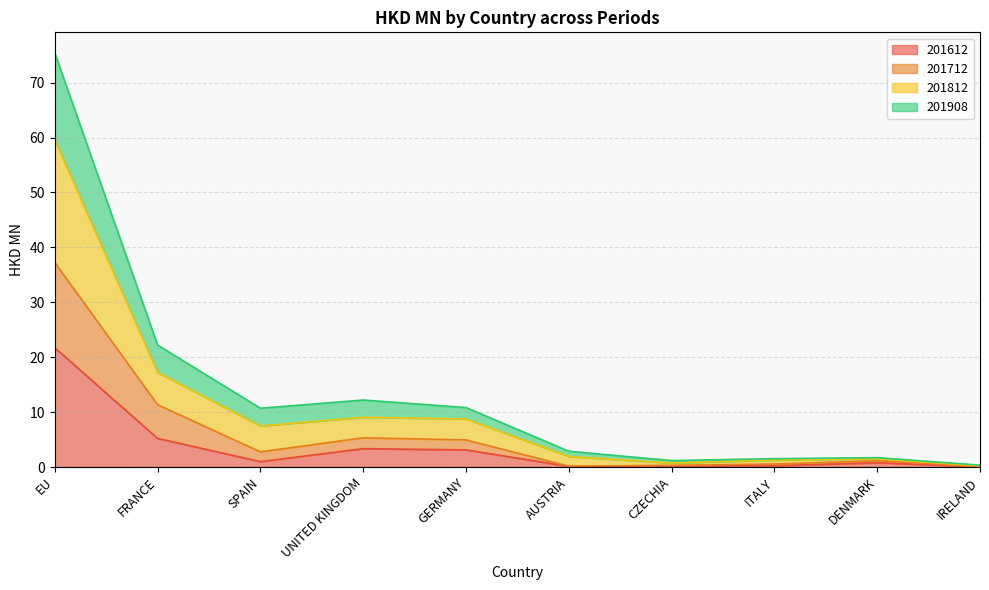

Where is 201612 nearest to the value 10?

FRANCE